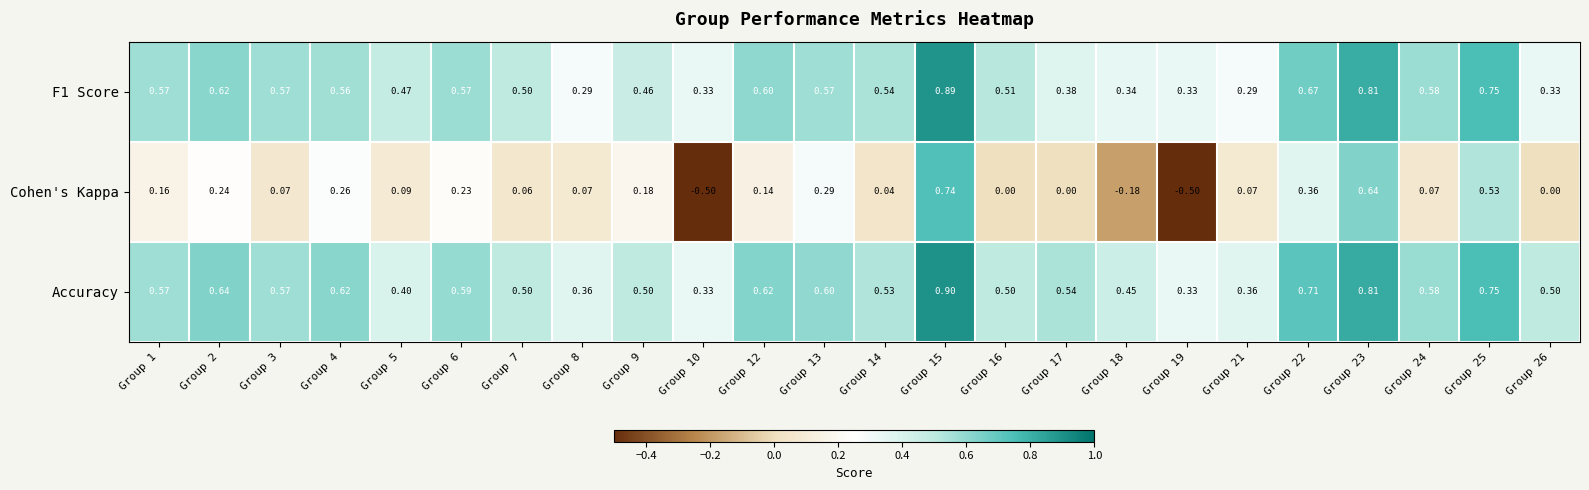

List the series in order of their peak value, lowest first.

Cohen's Kappa, F1 Score, Accuracy